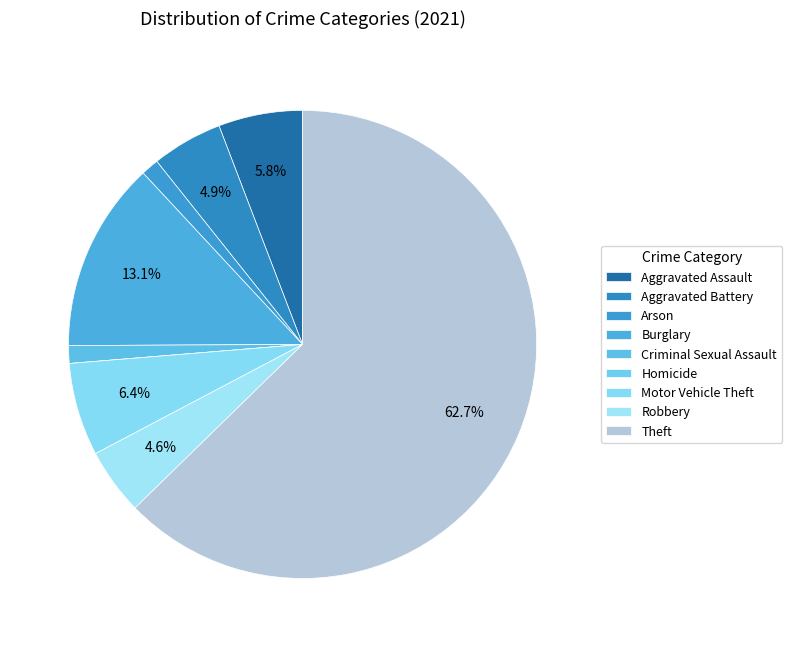

Rank the categories by value from lowest to highest.

Homicide, Arson, Criminal Sexual Assault, Robbery, Aggravated Battery, Aggravated Assault, Motor Vehicle Theft, Burglary, Theft